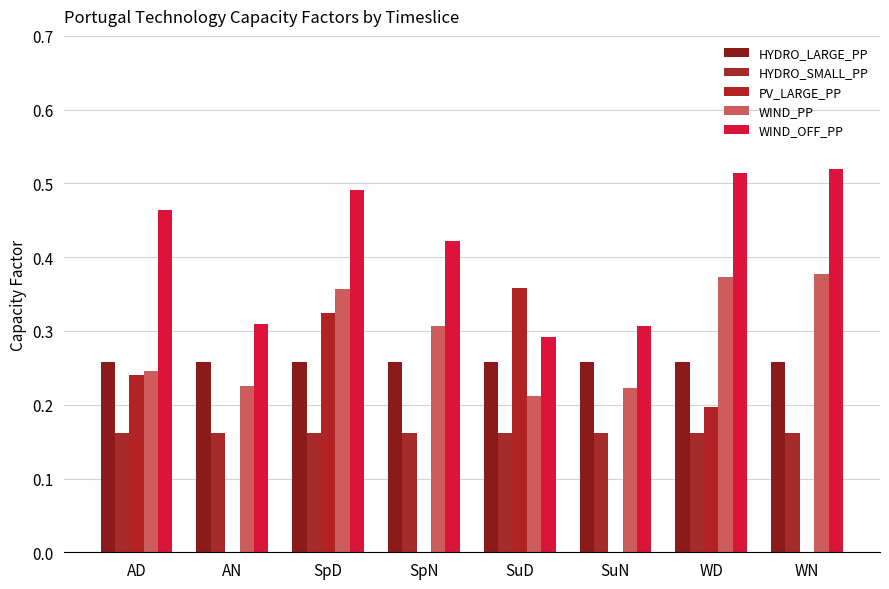

What is the label of the 8th bar from the left?

WN